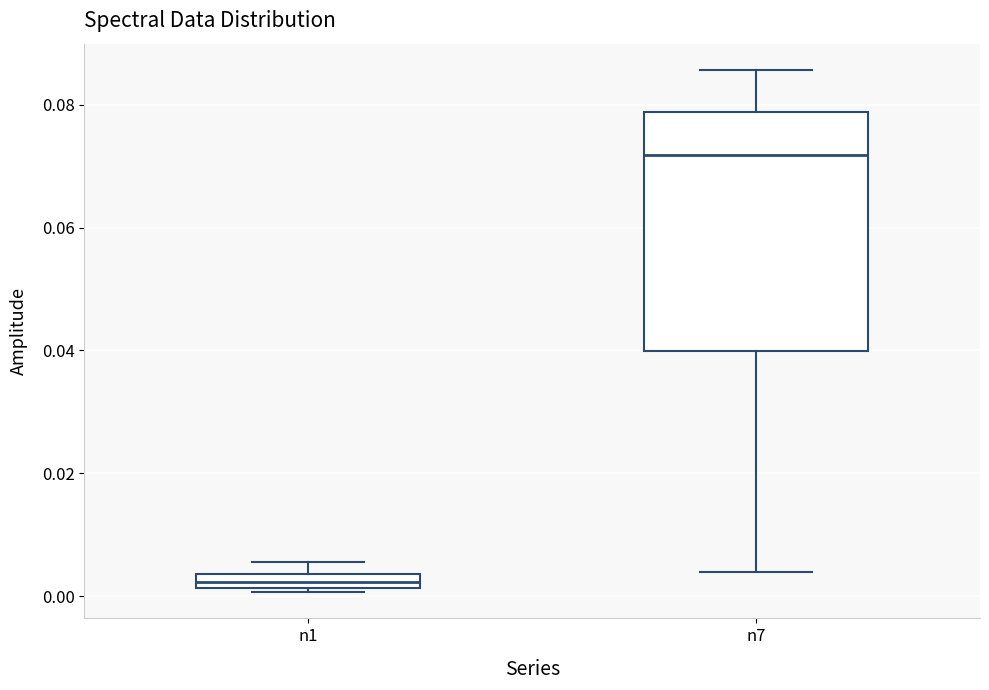

Where is the upper edge of the box for n1 on the y-axis? The values are not printed on the chart, so give them approximately, as read against the axis.

0.004